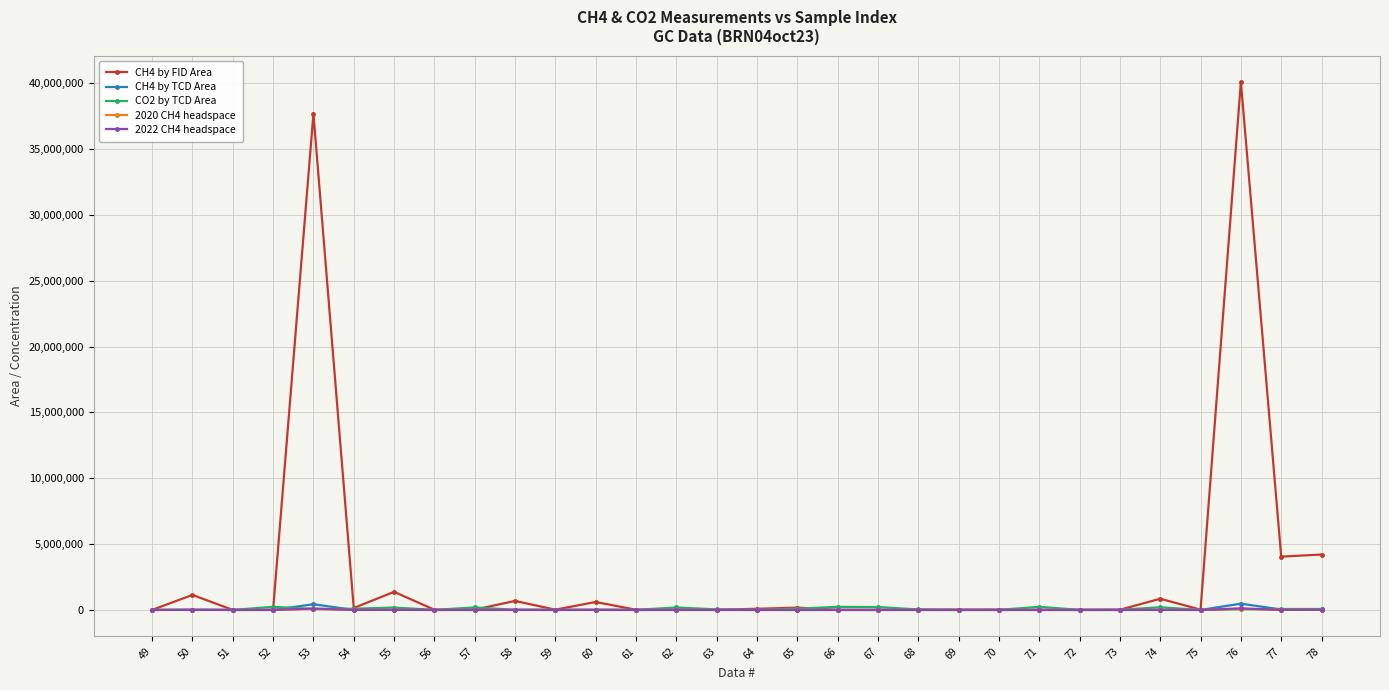

True or false: CO2 by TCD Area has more than 2 points higher than both neighbors.

True